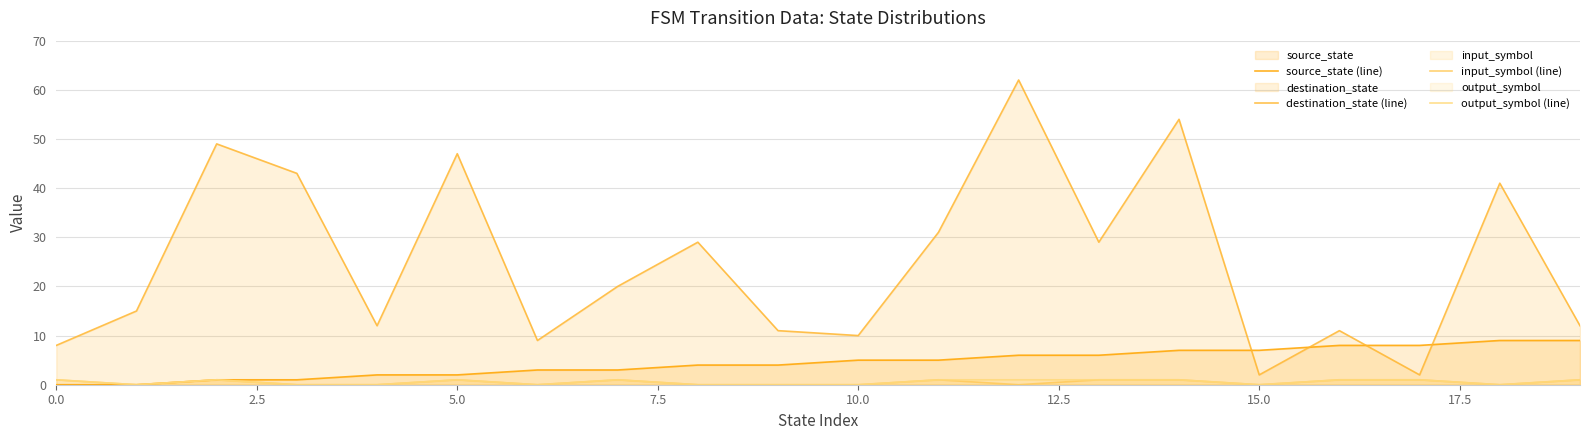

True or false: input_symbol (line) and output_symbol (line) intersect in this chart.

False